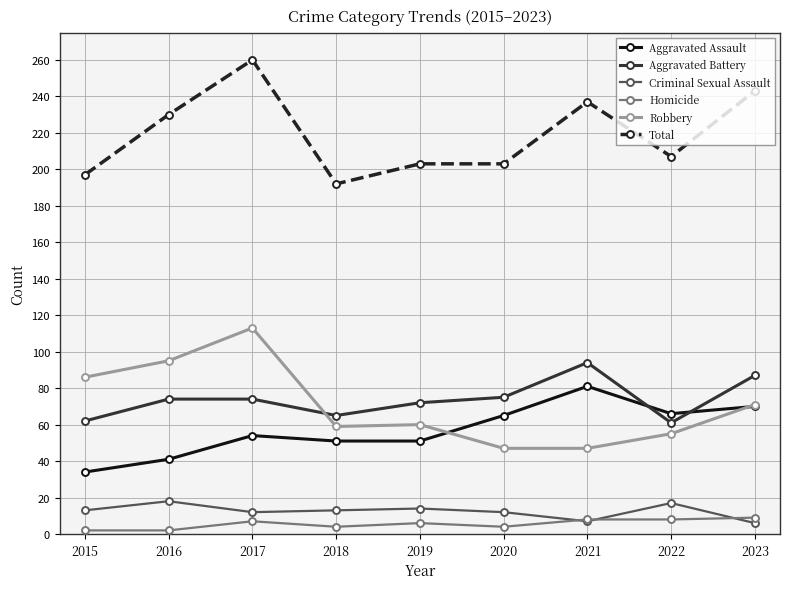

How many lines are shown in the chart?

6